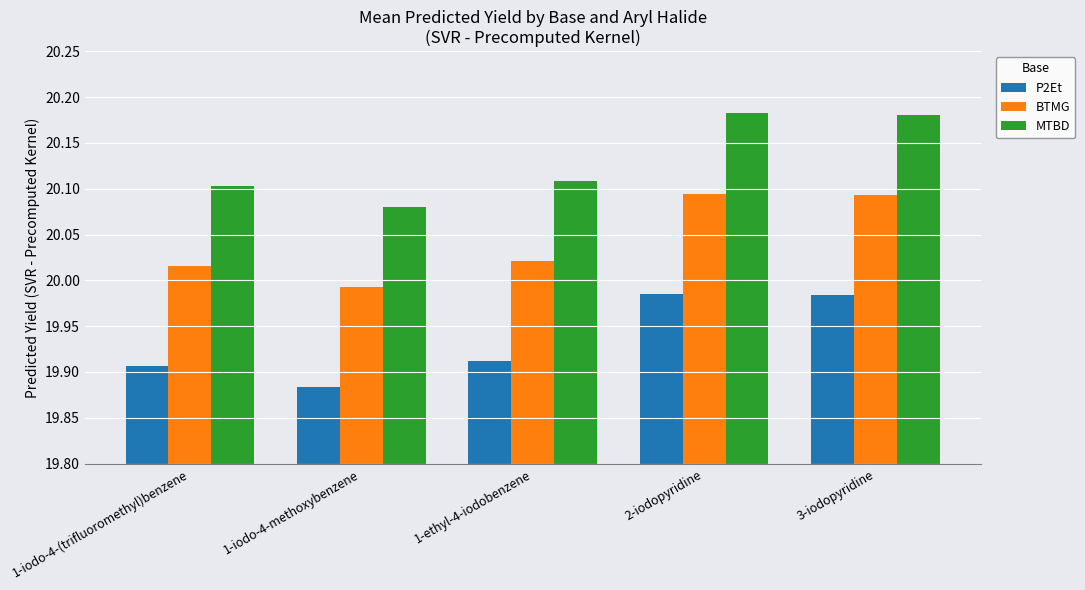

Is the value of MTBD at 3-iodopyridine greater than the value of BTMG at 3-iodopyridine?

Yes